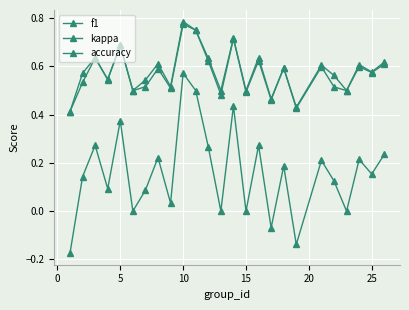

Does the chart have visible grid lines?

Yes